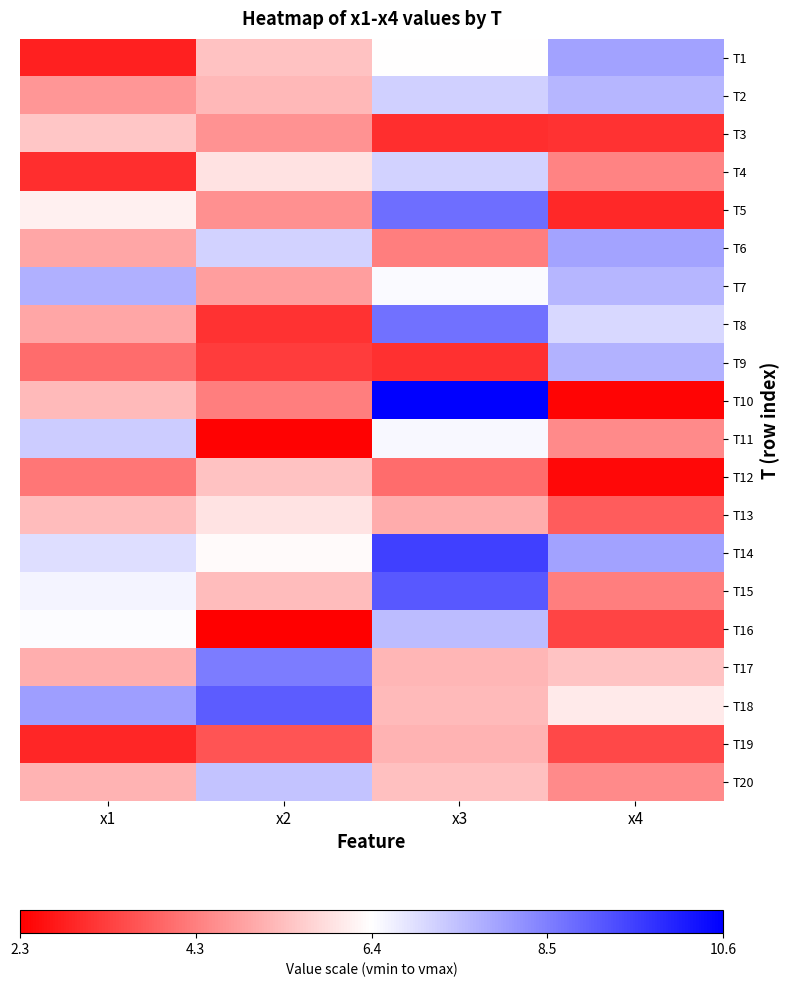

What is the difference between the highest and lowest values at x3?

7.6